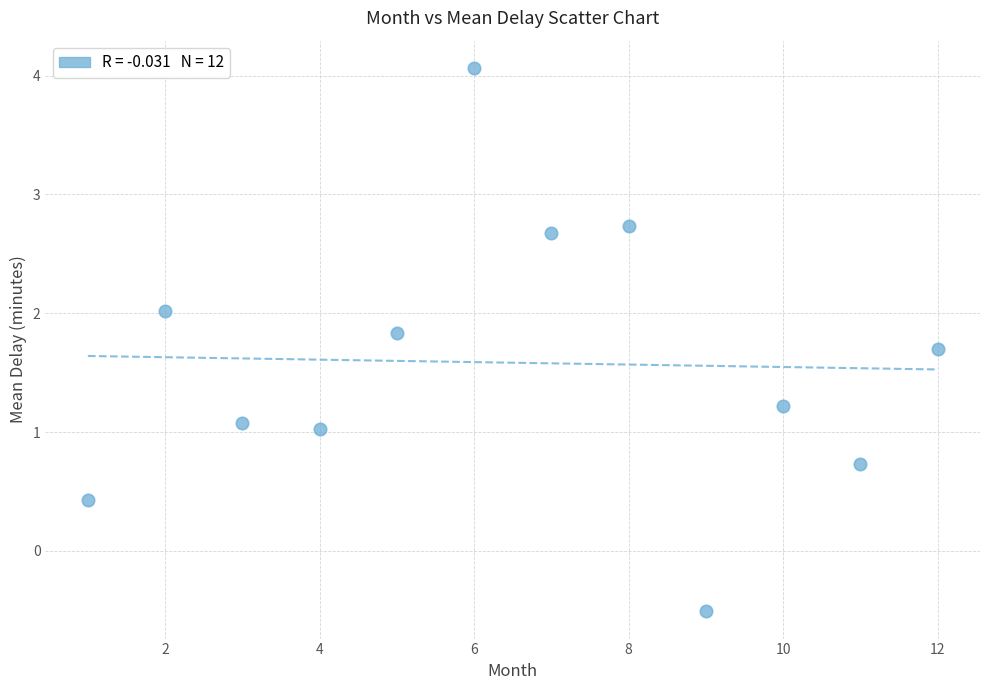

What is the range of Y values (max minus min)?

4.6